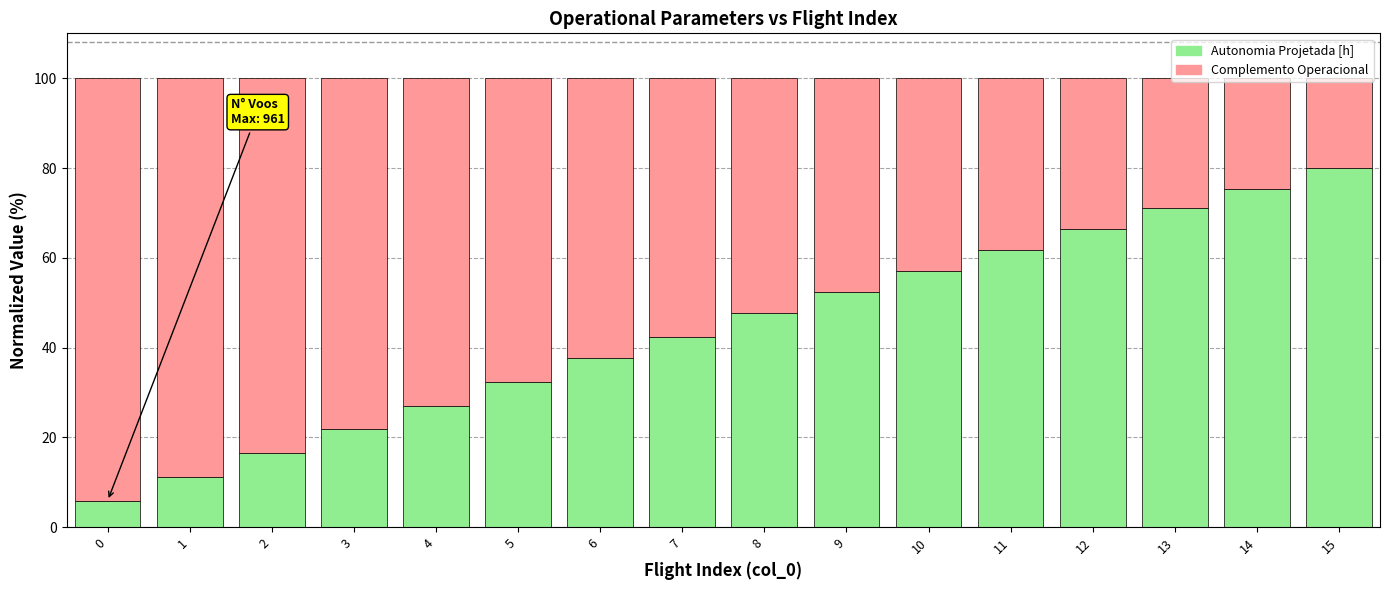

What is the difference between the second highest and second lowest values in the Autonomia Projetada [h] series?

64.1